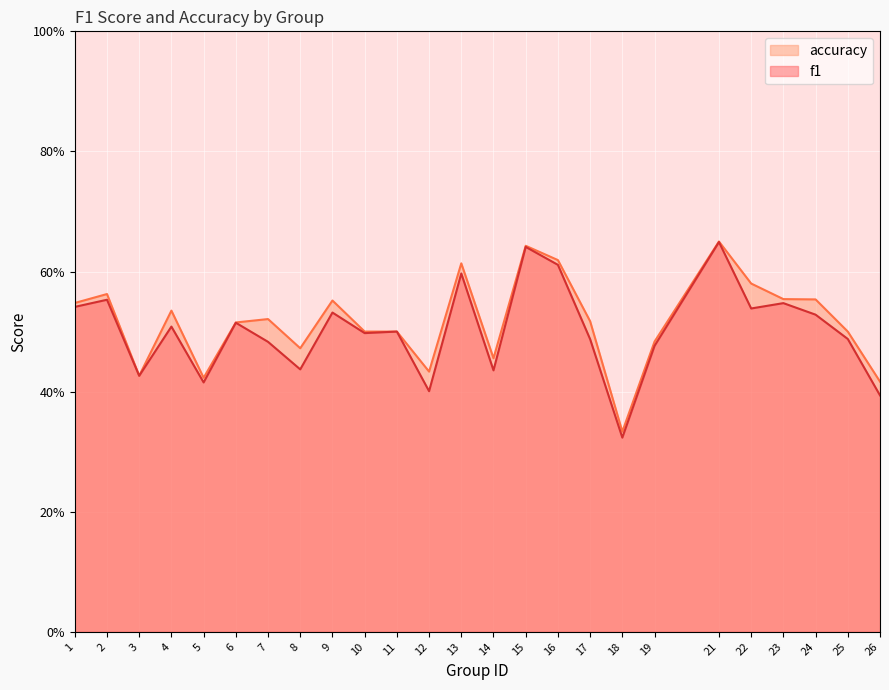

True or false: f1 and accuracy intersect in this chart.

False